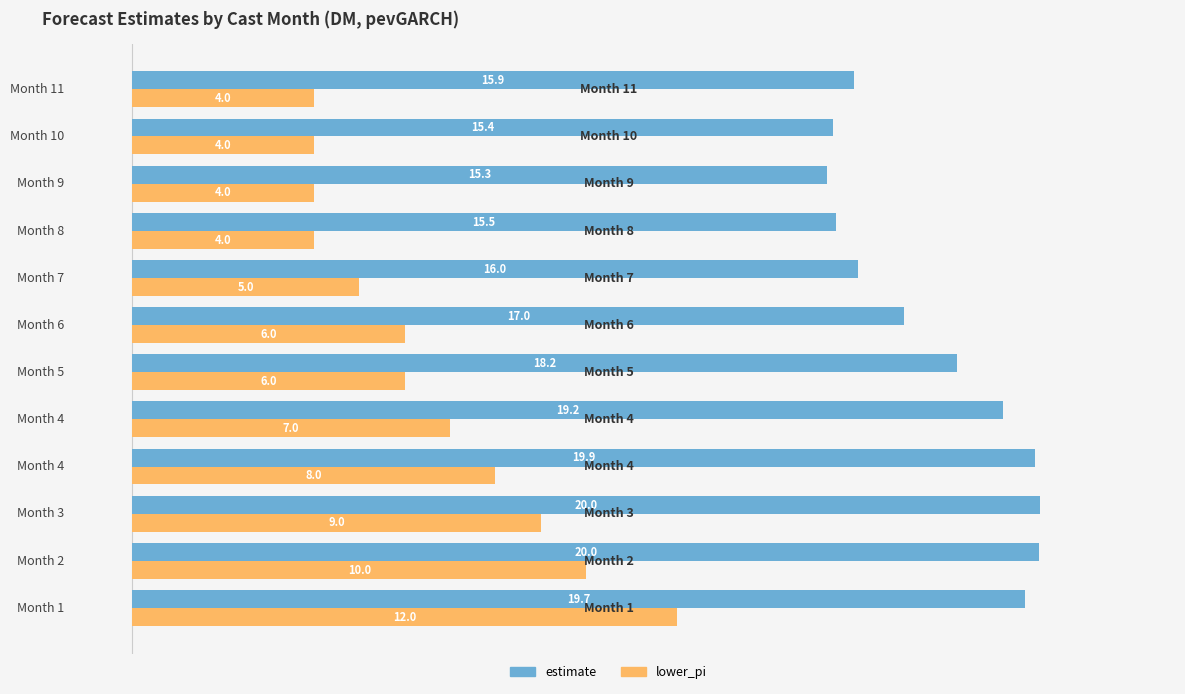

Which series has the largest total across all categories?

estimate